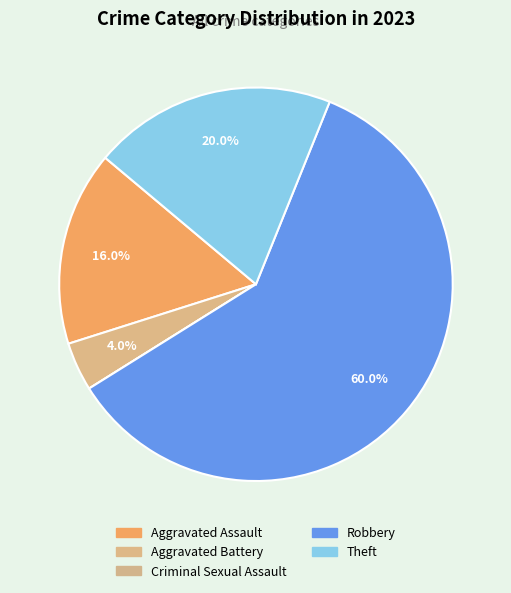

To the nearest percent, what is the difference between the Robbery and Aggravated Assault slice percentages?

44%